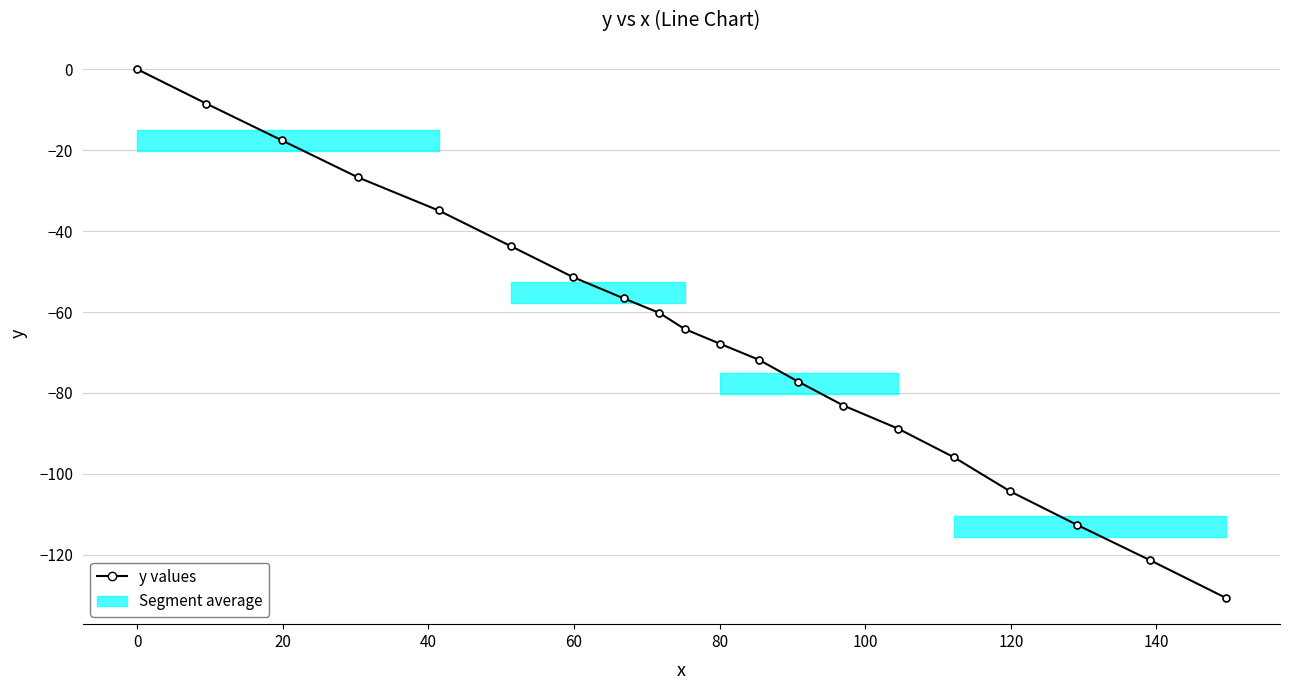

Reading right to left, list all the values displayed in this chart.

-130.6	-121.3	-112.6	-104.3	-95.9	-88.8	-83.1	-77.2	-71.8	-67.8	-64.2	-60.2	-56.6	-51.4	-43.7	-34.9	-26.7	-17.6	-8.5	0.0